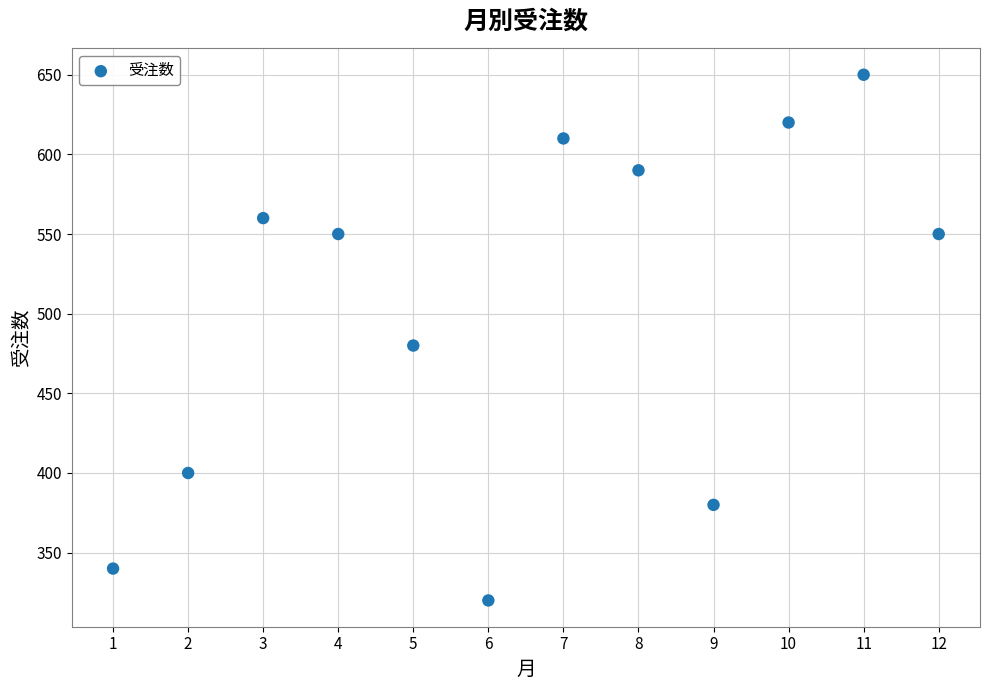

What is the range of Y values (max minus min)?

330